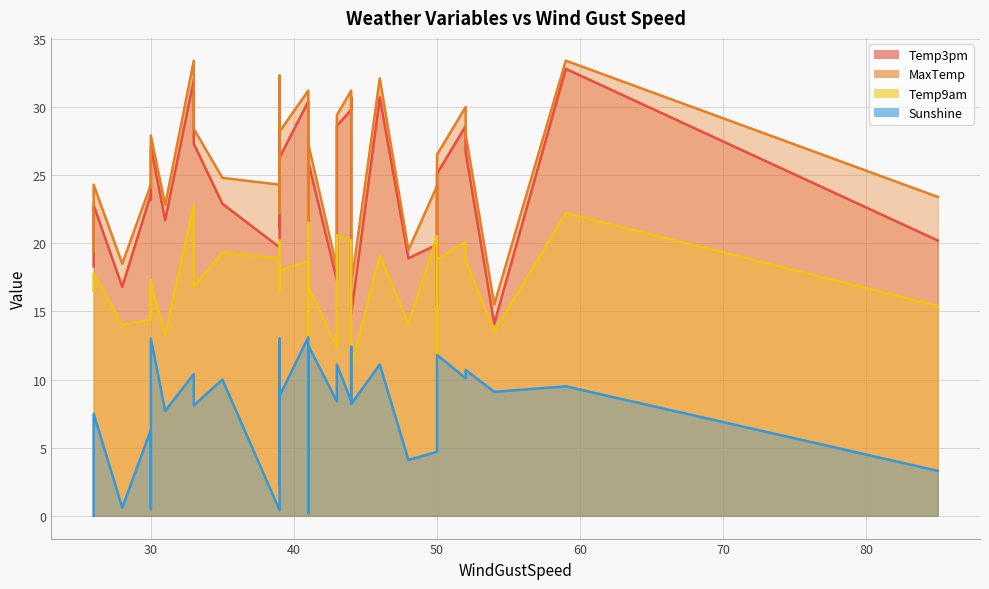

What is the difference between the maximum and minimum values in the Temp3pm series?

18.7